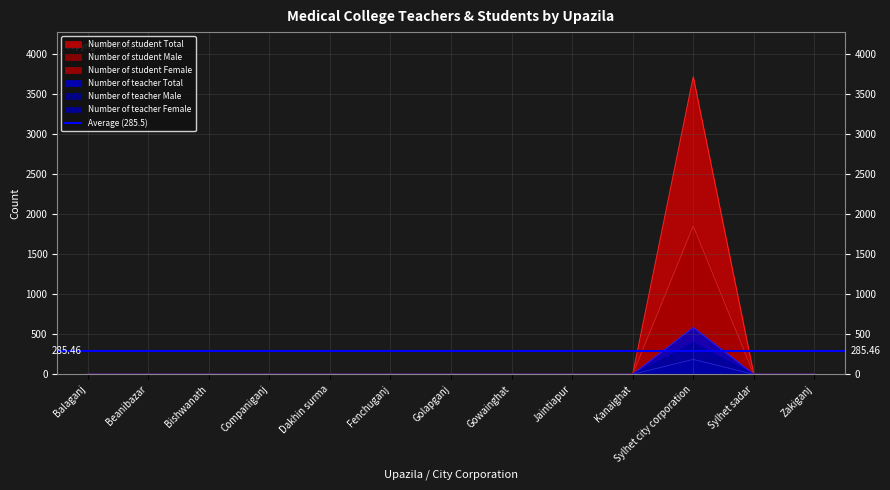

In Number of teacher Female, how many points are higher than both neighbors (excluding endpoints)?

1